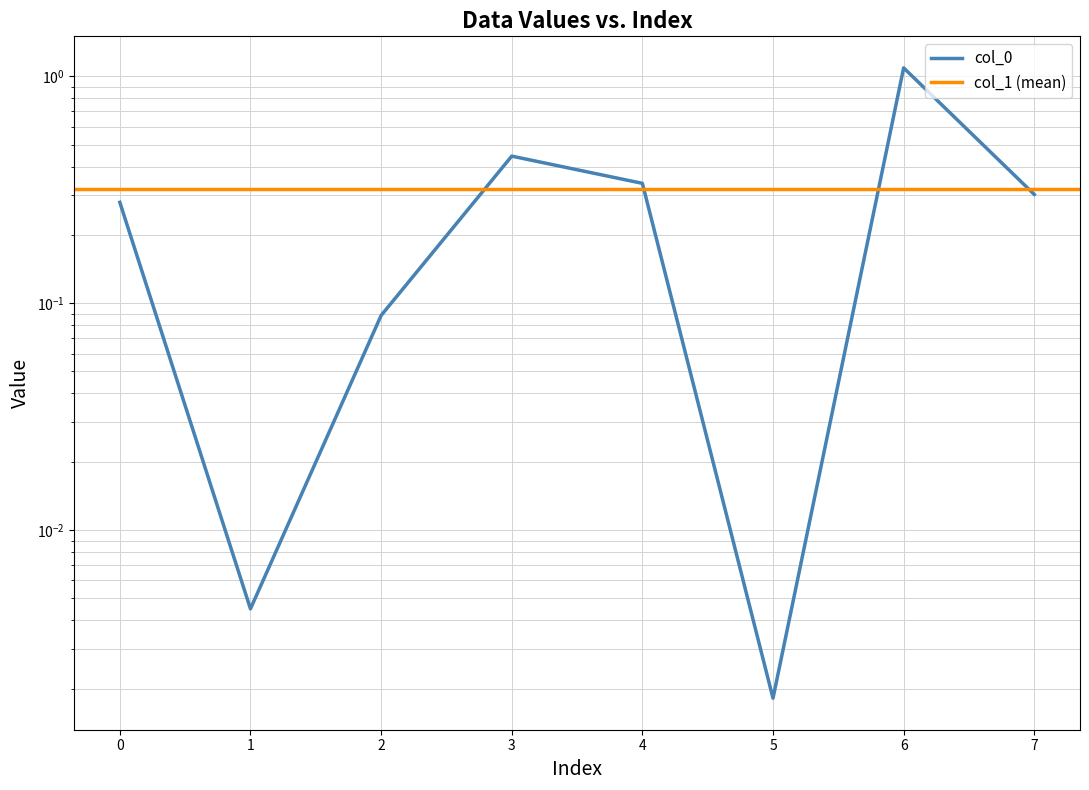

What is the average value?

0.3